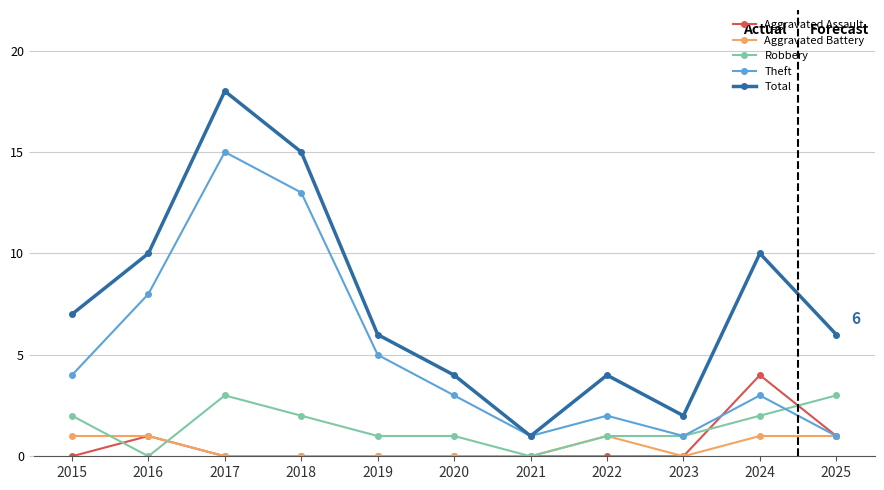

What is the total value across all series at 2020?

8